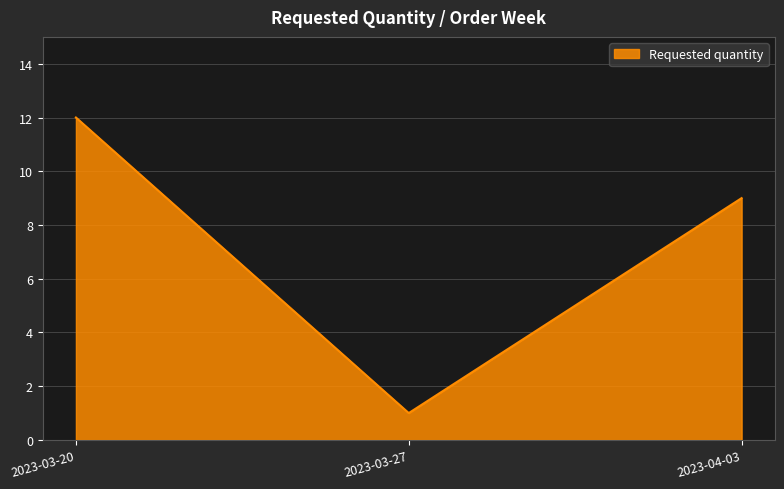

What is the difference between the maximum and second lowest values?

3